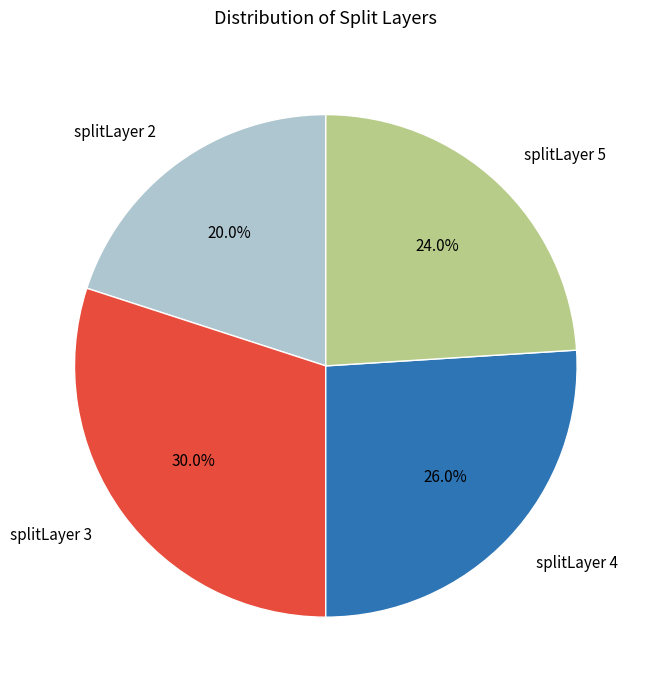

Rank the categories by value from highest to lowest.

splitLayer 3, splitLayer 4, splitLayer 5, splitLayer 2